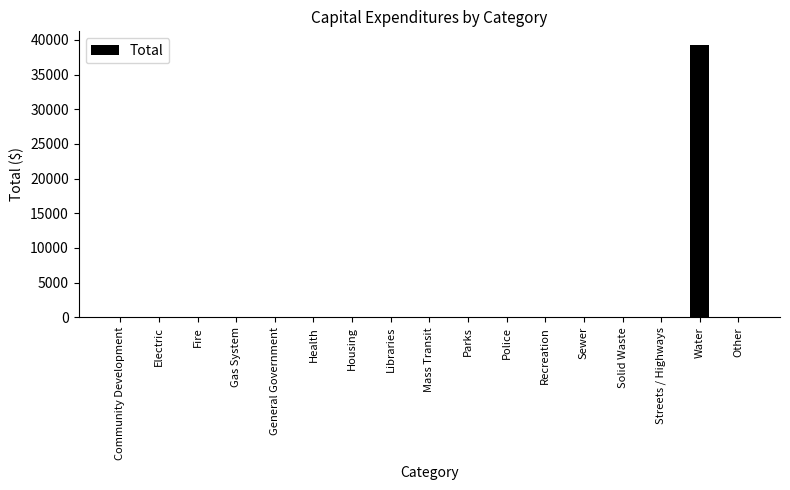

What is the sum of all values?

39260